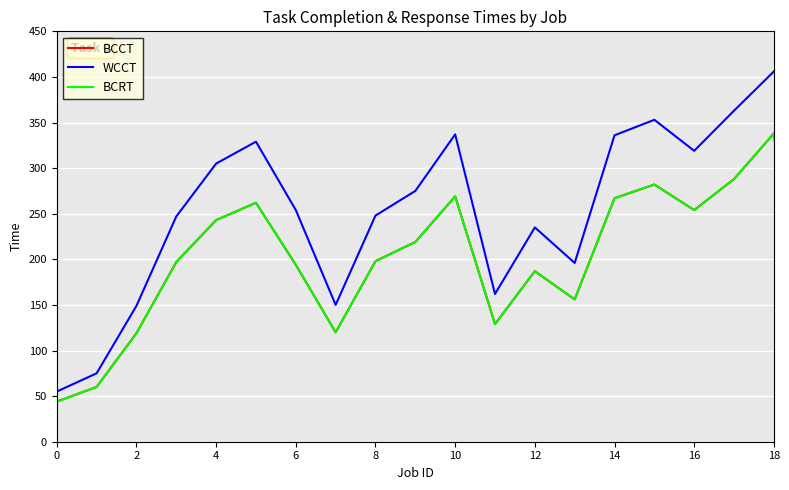

True or false: BCRT and BCCT intersect in this chart.

False